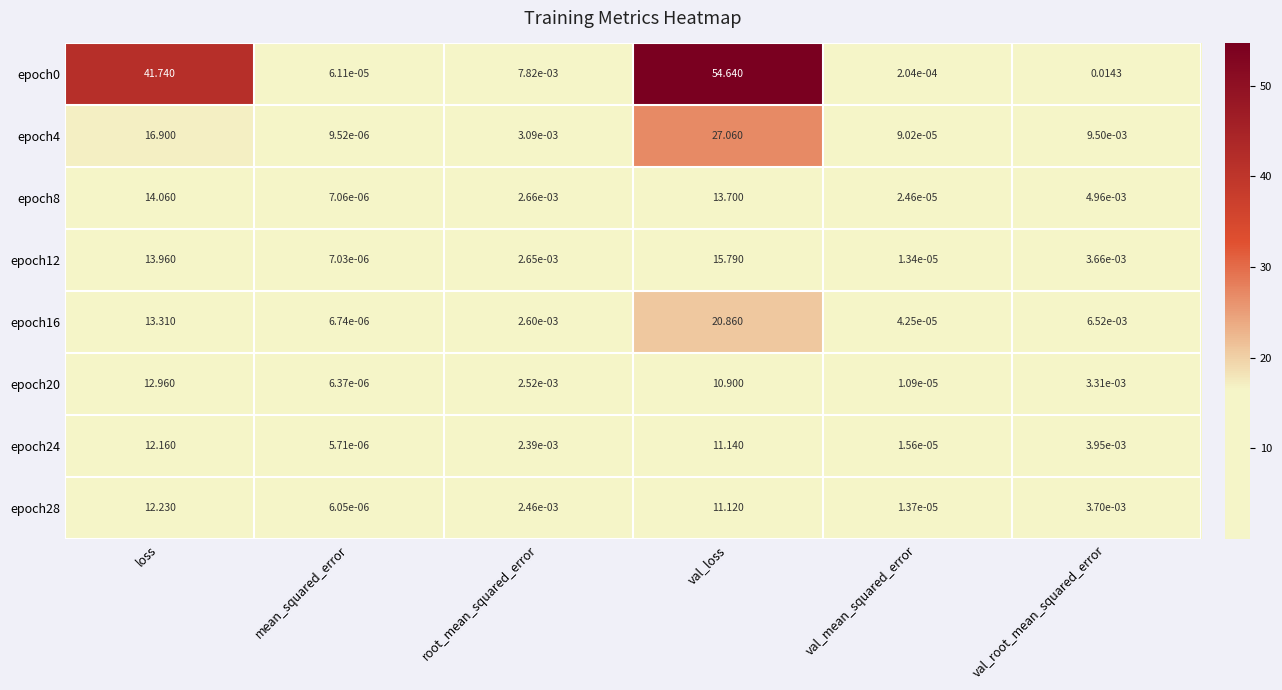

Rank the categories by epoch4 value from highest to lowest.

val_loss, loss, val_root_mean_squared_error, root_mean_squared_error, val_mean_squared_error, mean_squared_error